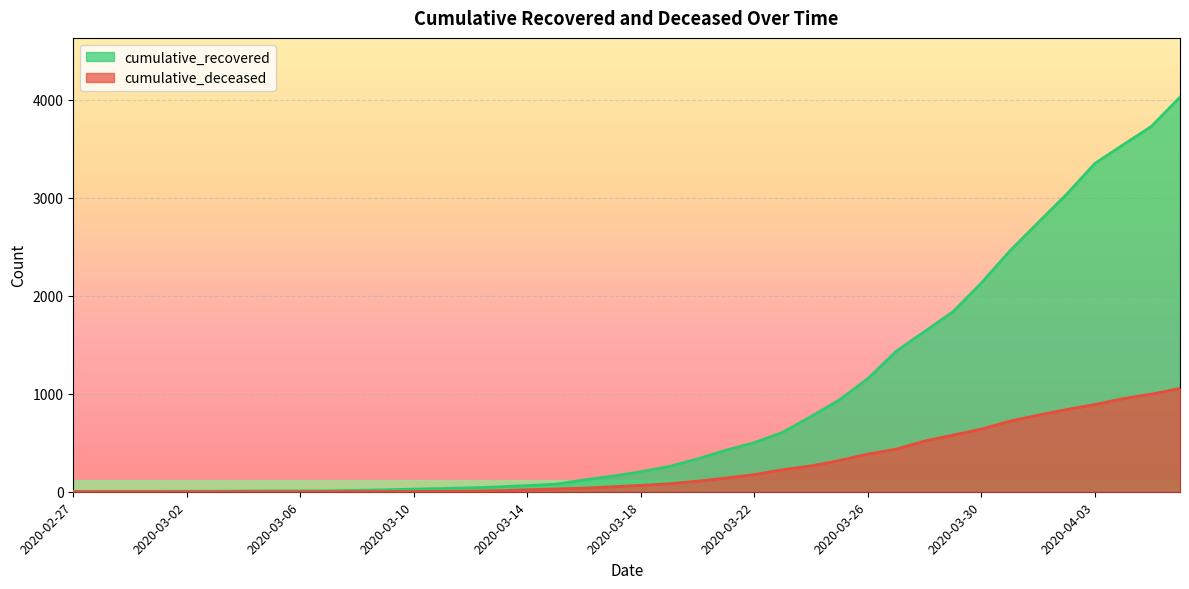

True or false: cumulative_deceased and cumulative_recovered cross at least once.

False